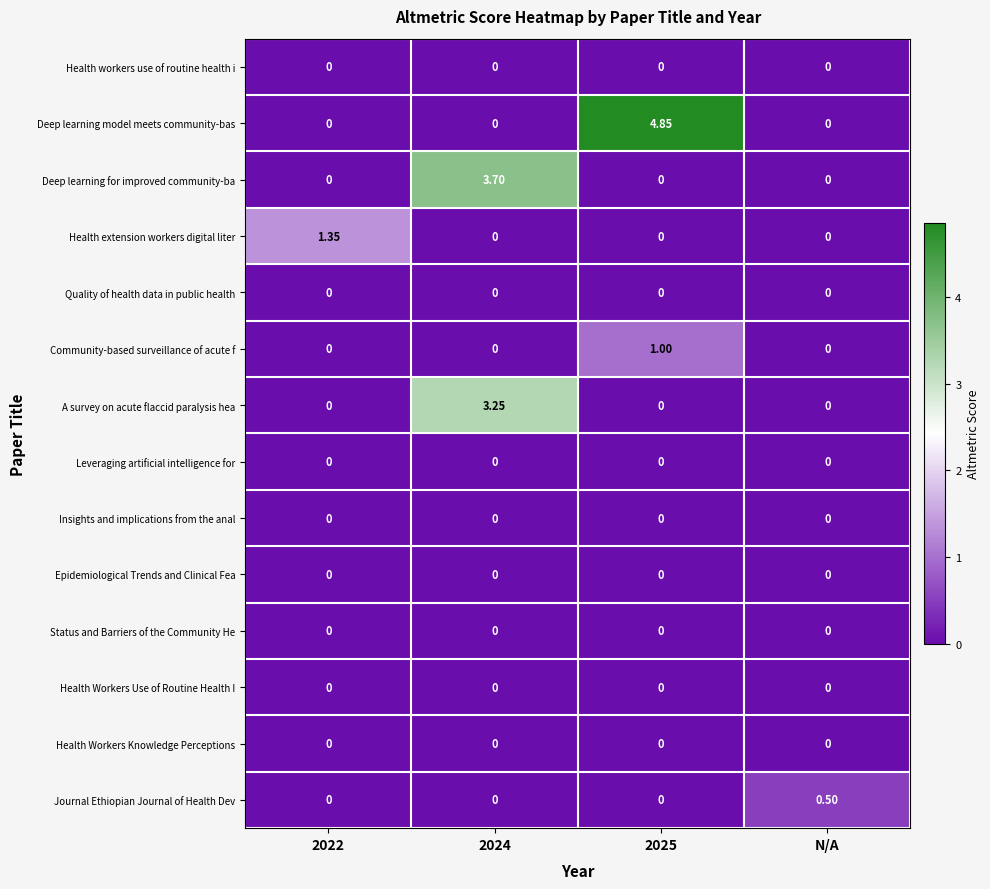

Which series has the largest range (max minus min)?

Deep learning model meets community-bas